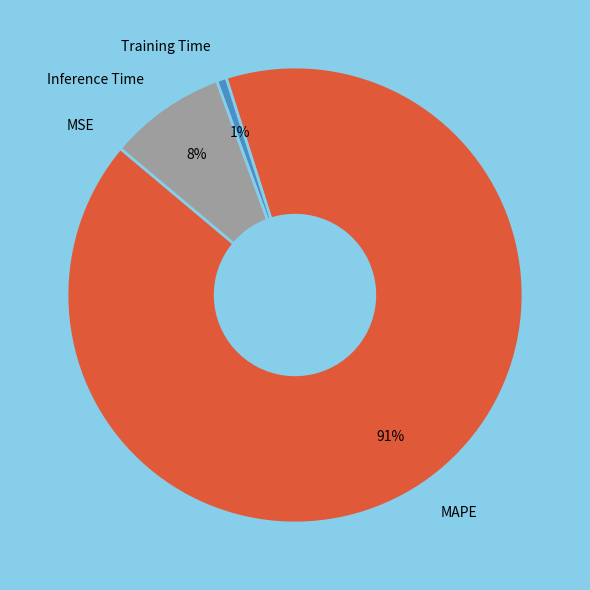

Is there a majority slice in this chart?

Yes